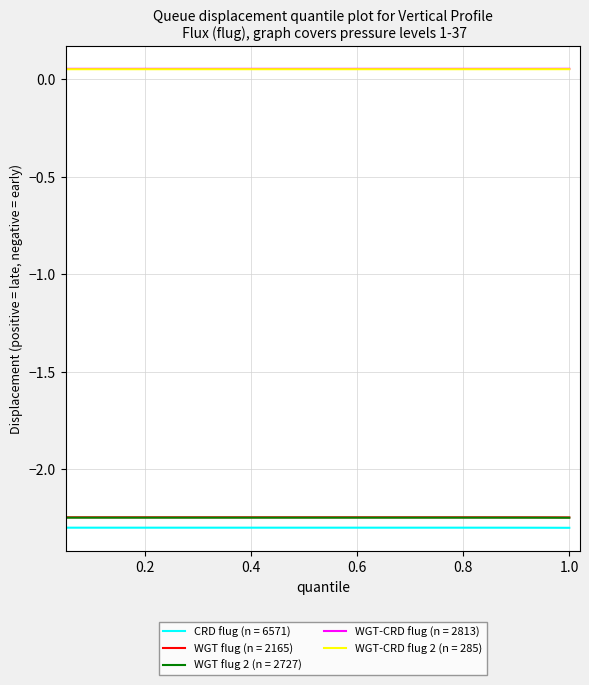

Is this an area chart (filled region under the line)?

No